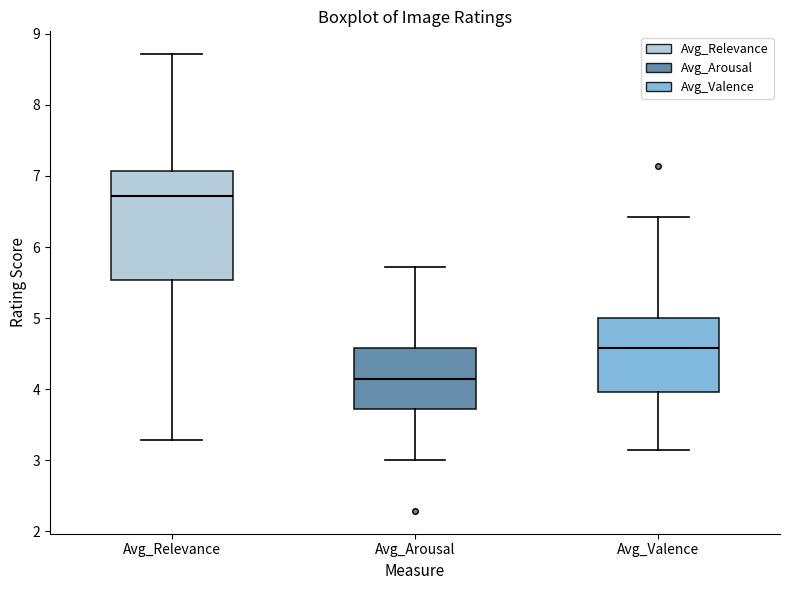

Comparing the boxes themselves (not the whiskers), which one is the tallest?

Avg_Relevance